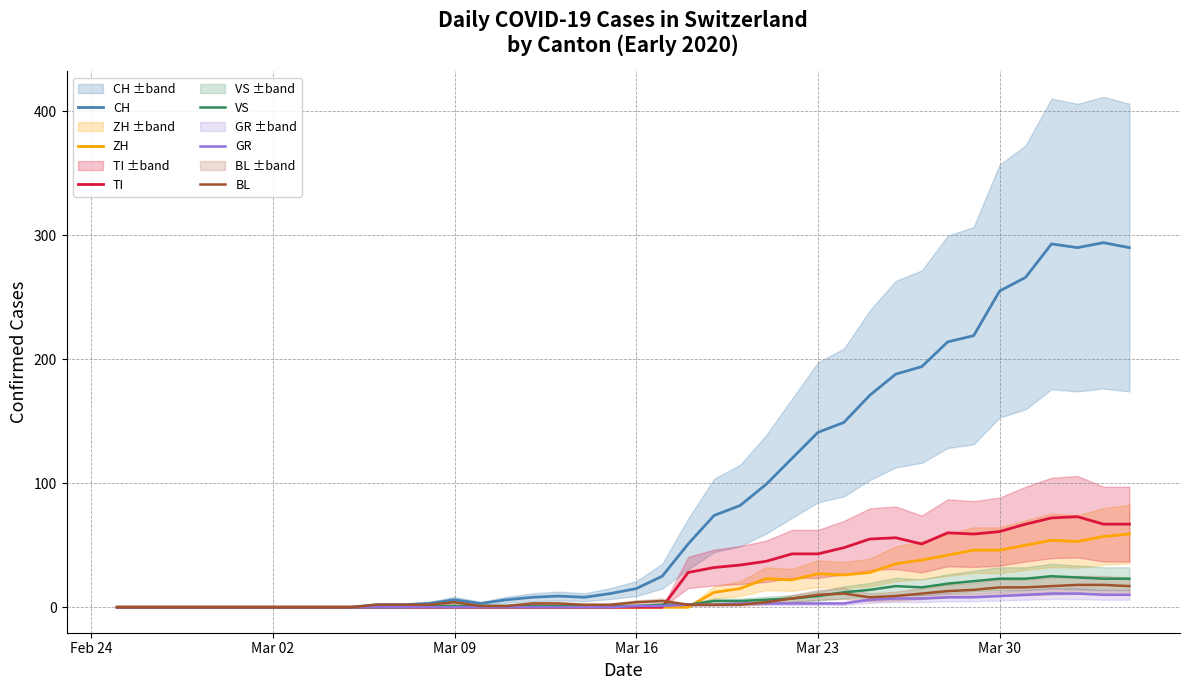

What is the maximum value for ZH?

59